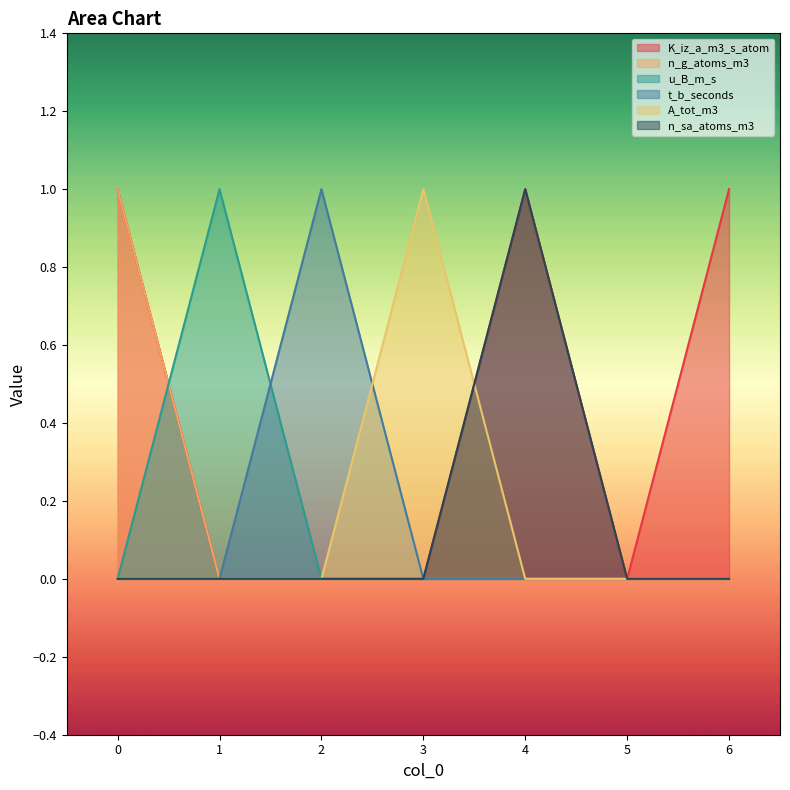

What is the difference between the highest and lowest values at 0?

1